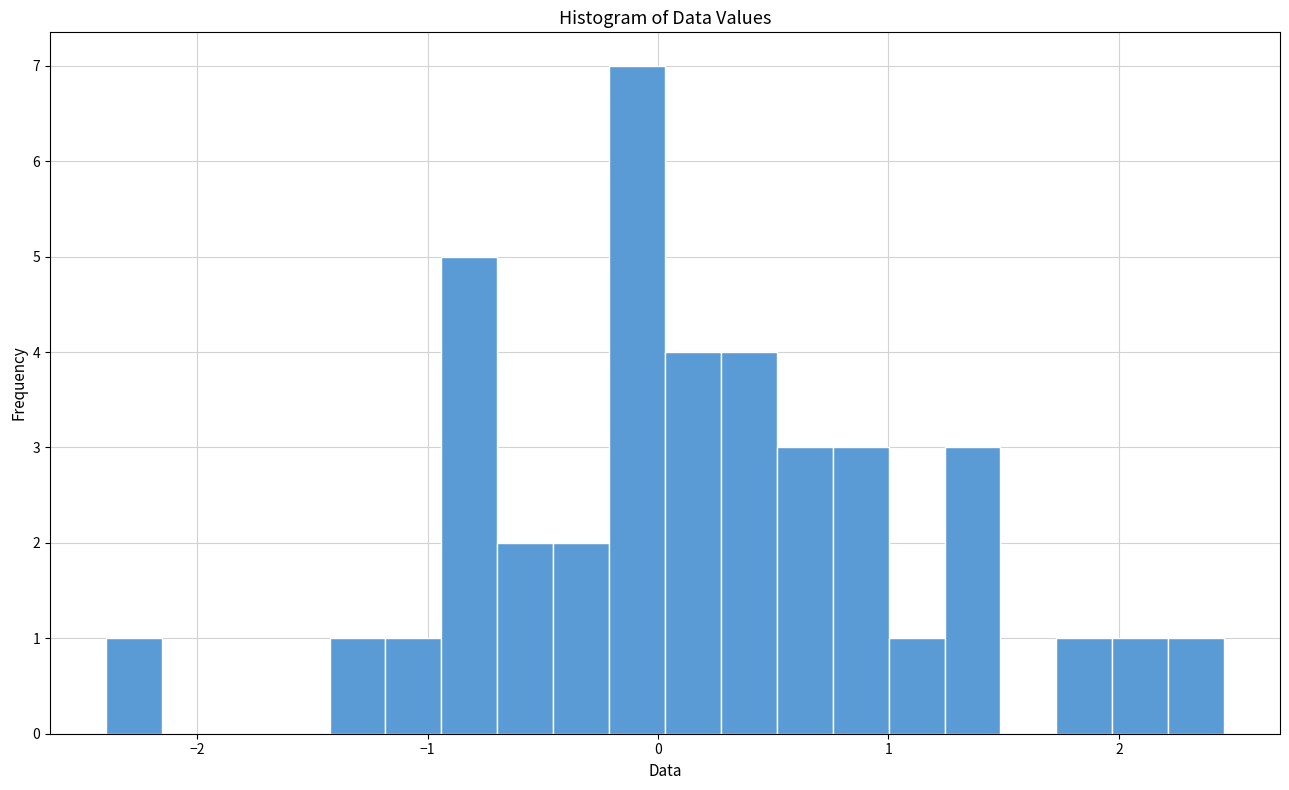

Read against the x-axis, roughly where is the centre of the tallest bar?

-0.1